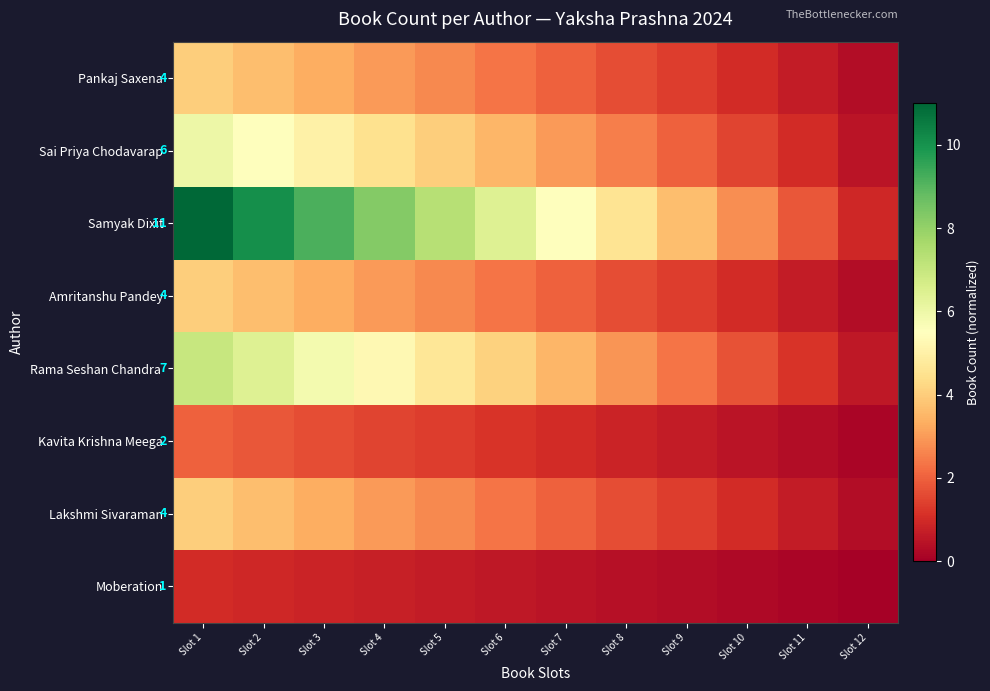

Rank the categories by Lakshmi Sivaraman value from highest to lowest.

Slot 1, Slot 2, Slot 3, Slot 4, Slot 5, Slot 6, Slot 7, Slot 8, Slot 9, Slot 10, Slot 11, Slot 12